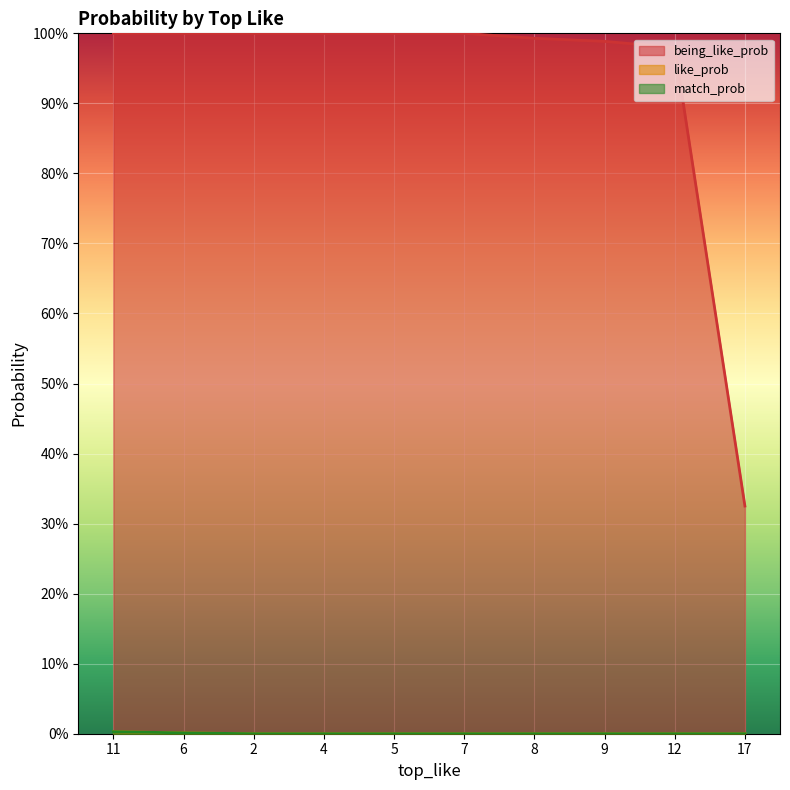

What is the difference between the maximum and second lowest values in the match_prob series?

0.3